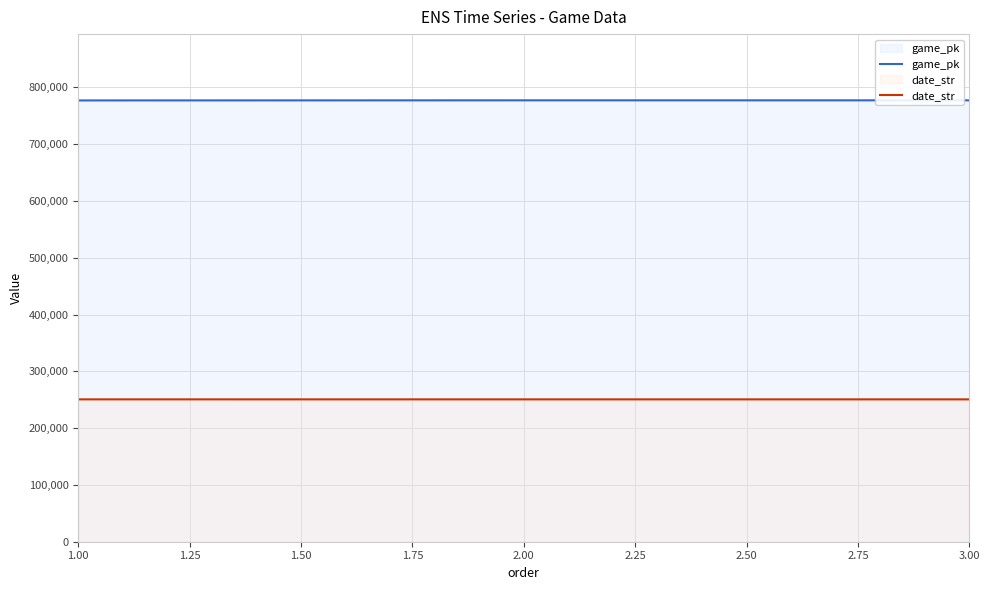

List the series in order of their peak value, highest first.

game_pk, date_str